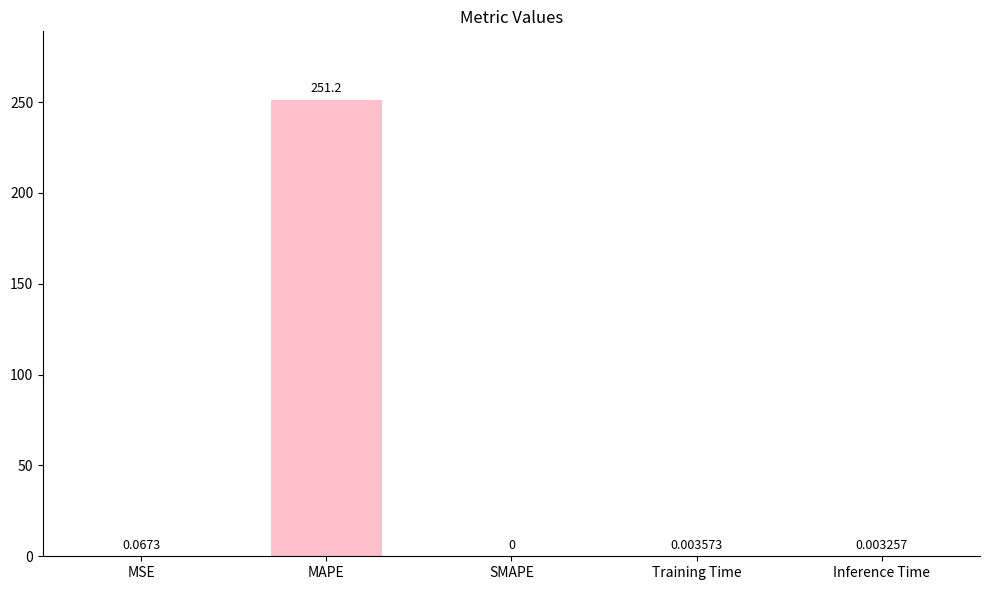

Which category has the highest value across all series?

MAPE